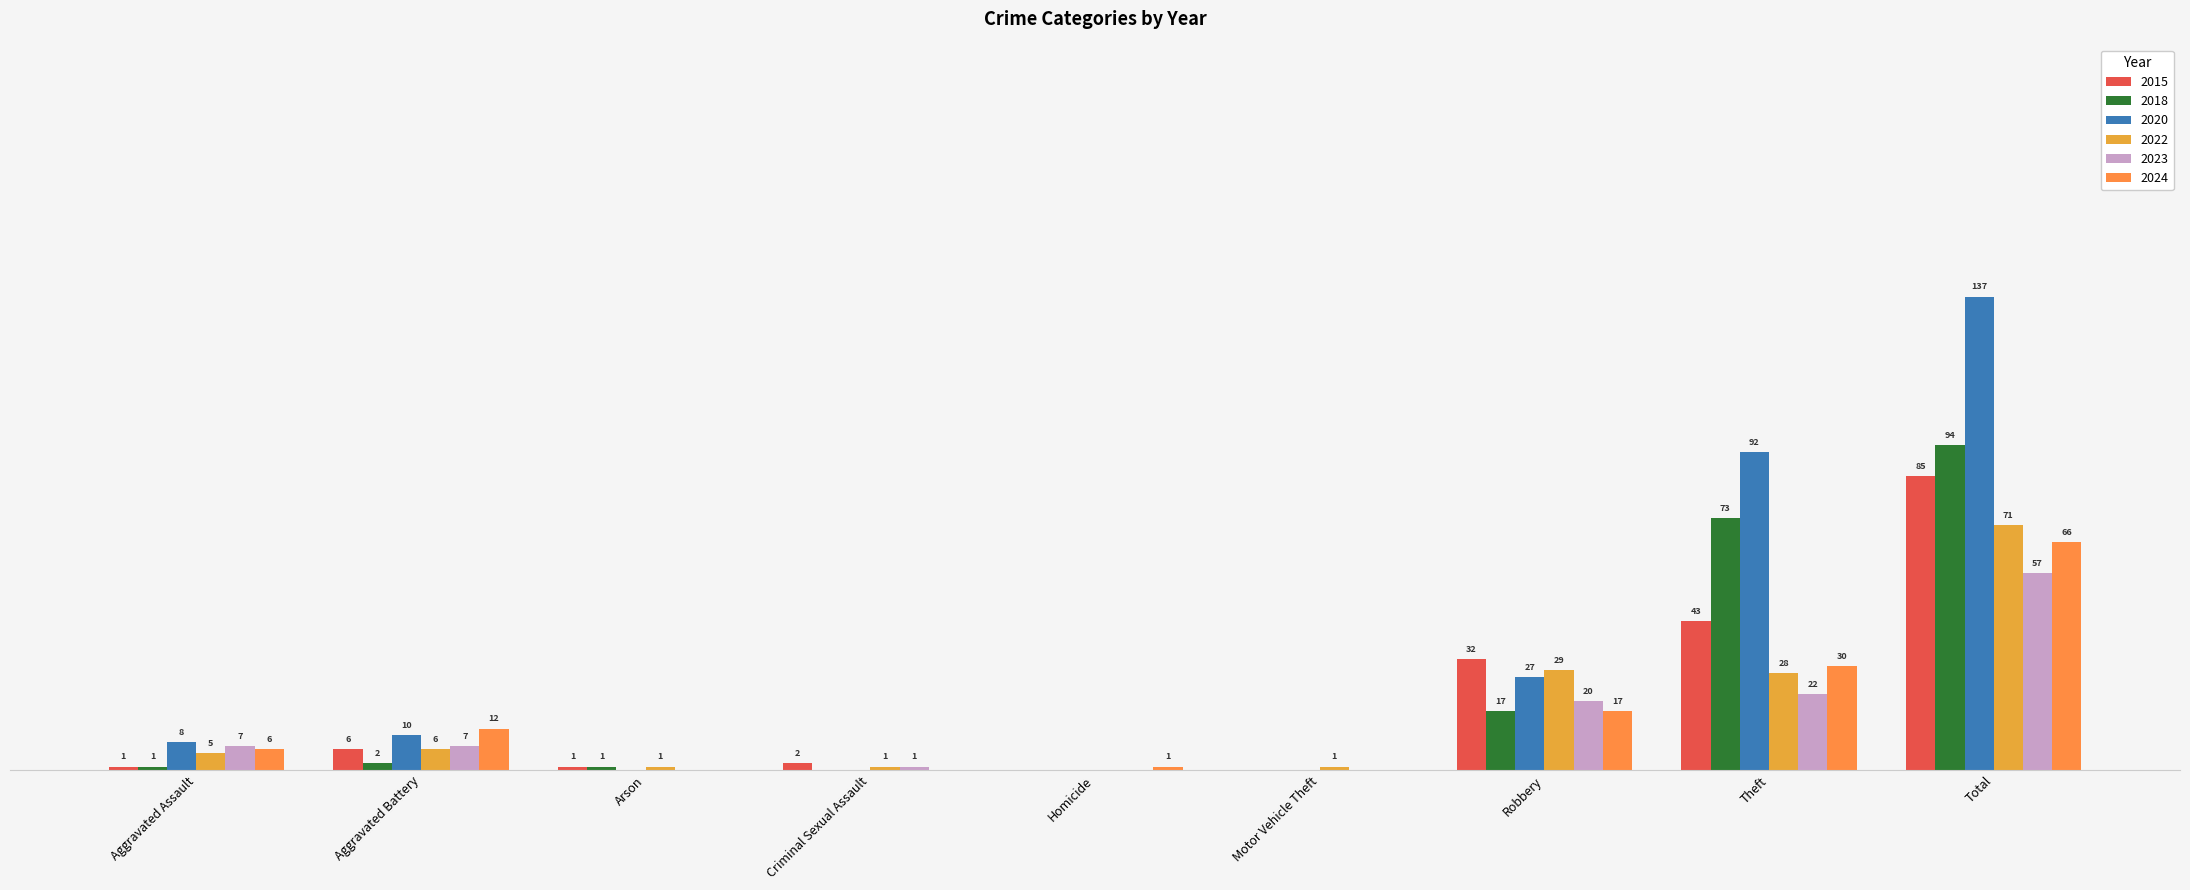

What is the approximate value of 2015 at Robbery?

32